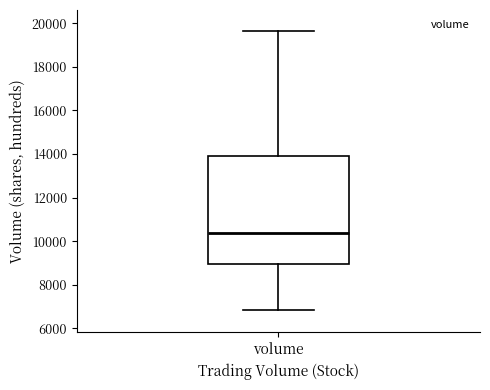

Transcribe this box plot: give where the median line is, the range the box spans, and where the two whiskers end, as read against the y-axis. The values are not printed on the chart, so give them approximately, as read against the axis.

median 10400, box 9000 to 14000, whiskers 6800 to 19600